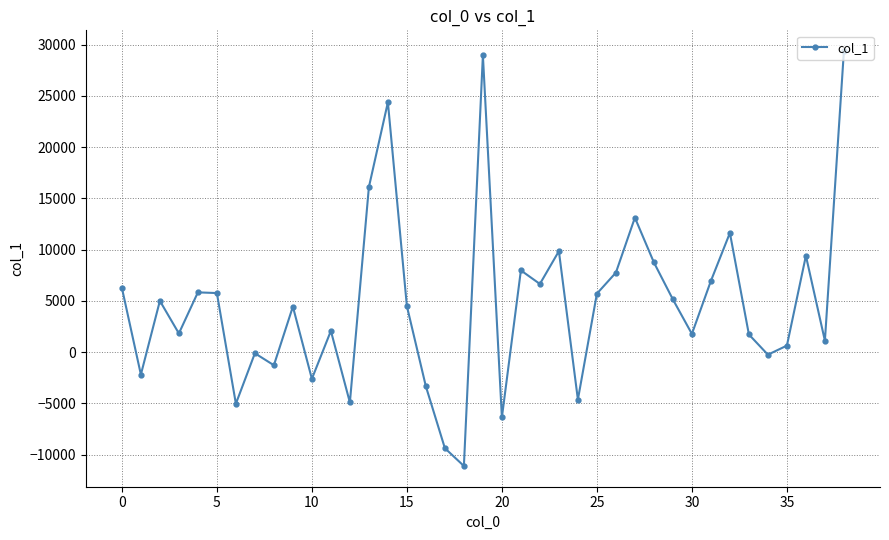

True or false: the data has more than 1 interior local peaks.

True